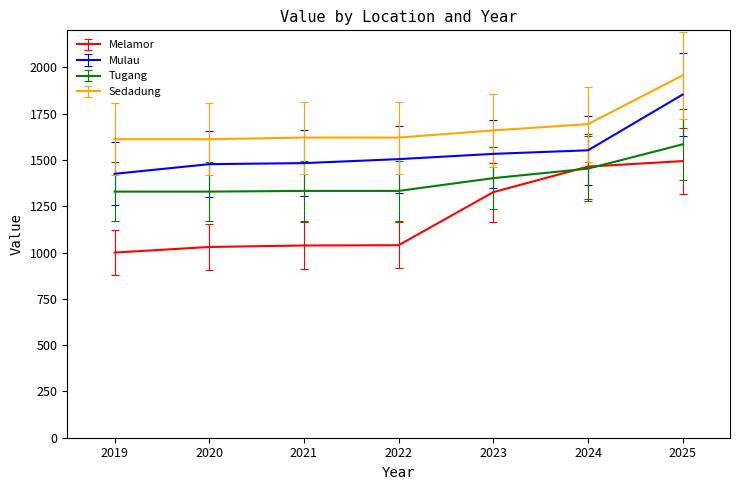

What is the difference between the second highest and minimum values in the Mulau series?

127.0